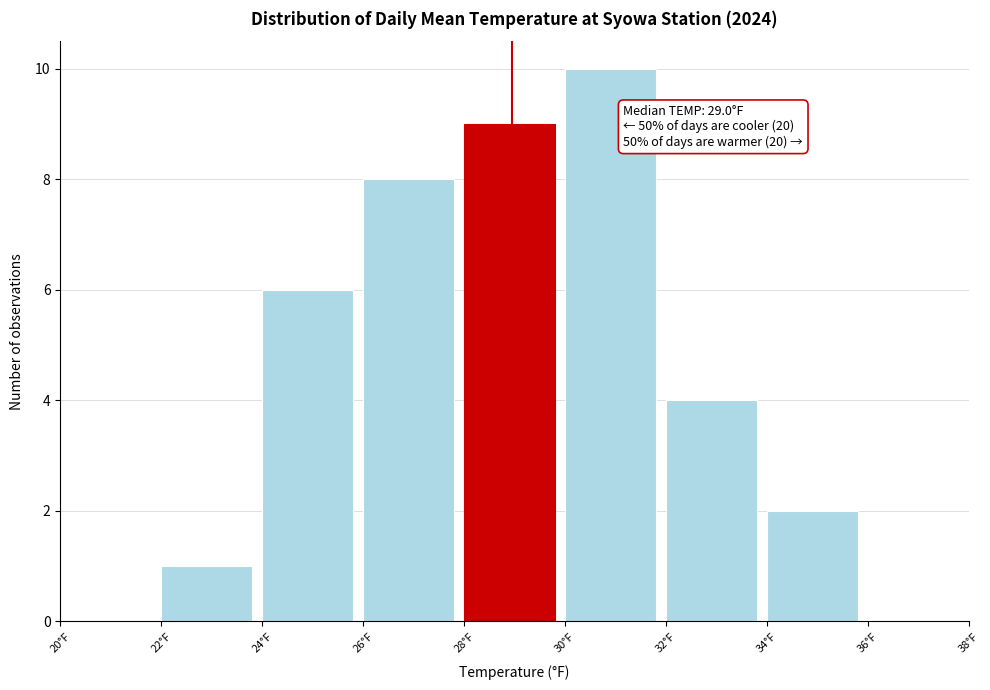

Which range on the x-axis has the tallest bar?

30 to 32